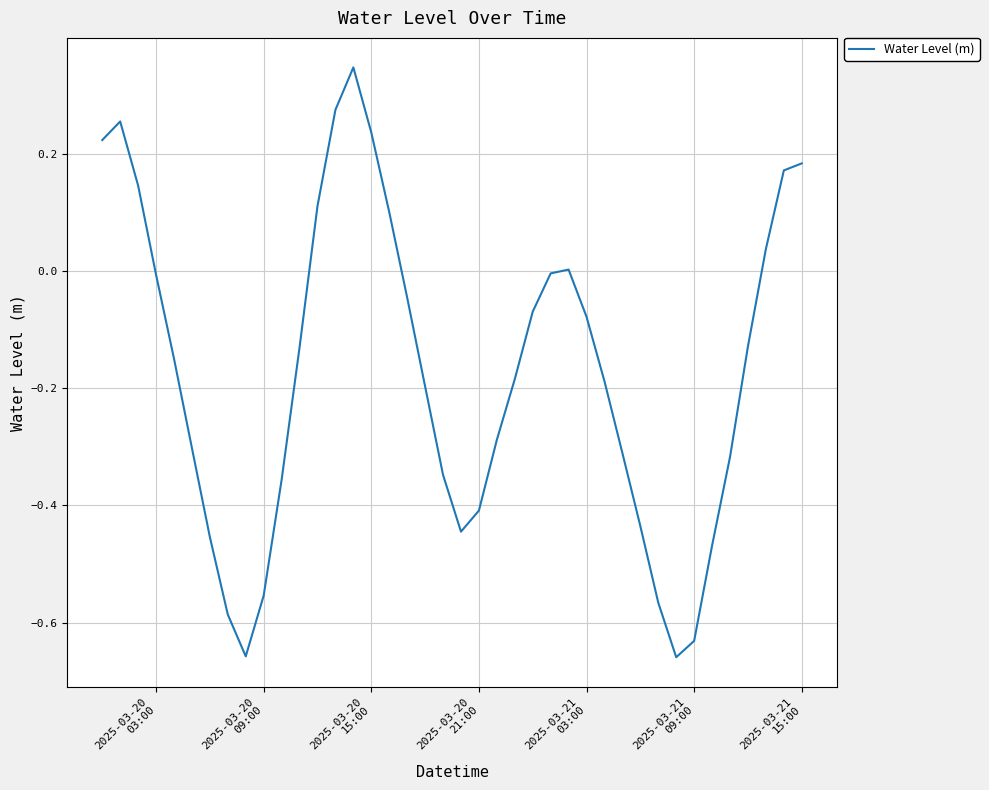

What is the difference between the maximum and minimum values?

1.0